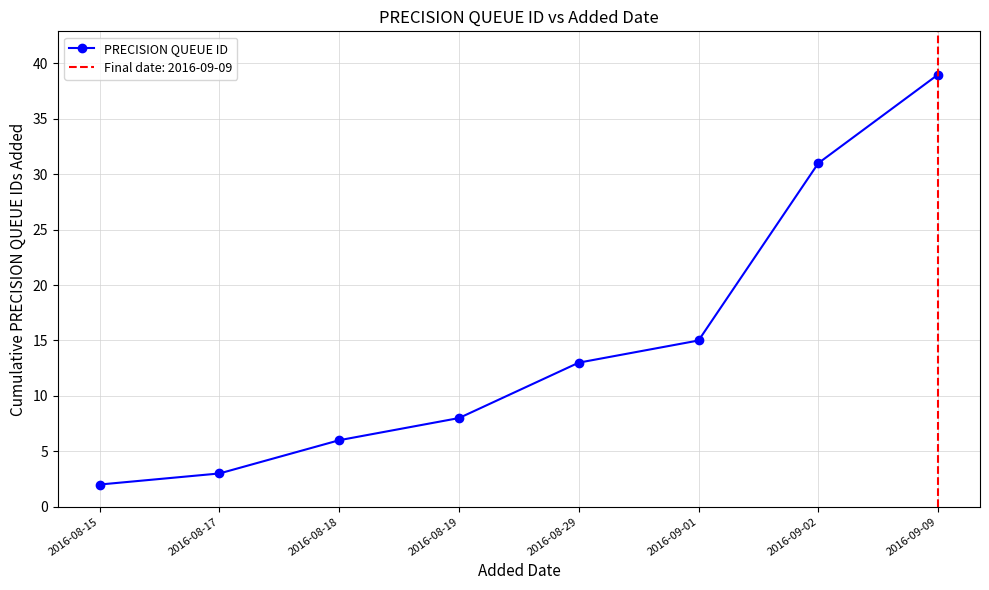

What is the label of the 3rd point from the left?

2016-08-18